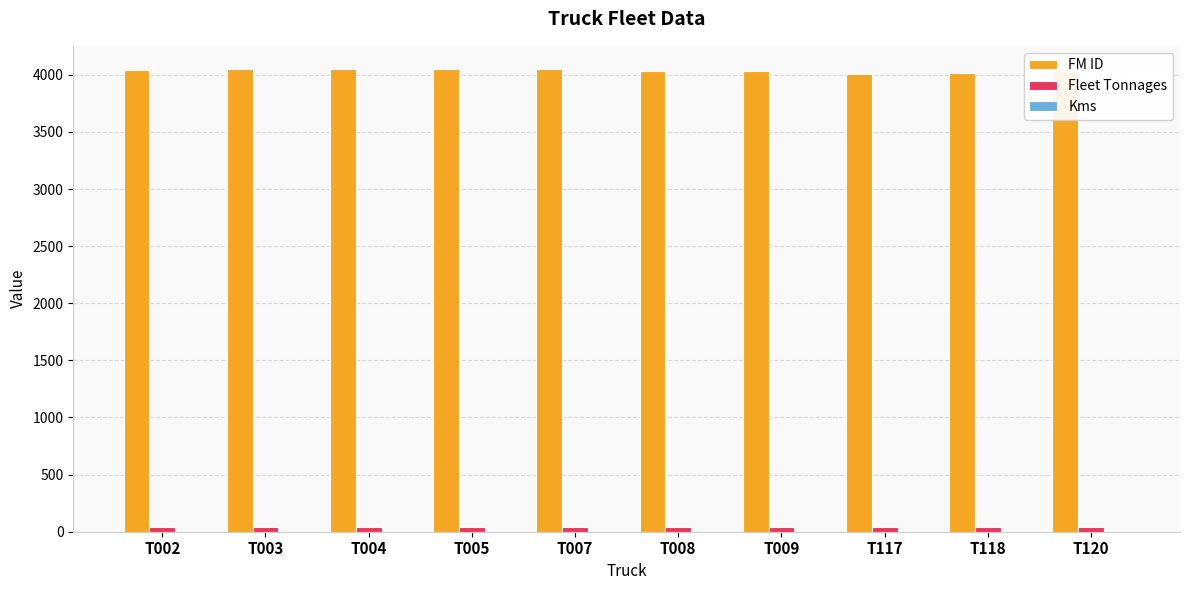

What is the difference between the highest and lowest values at T005?

4009